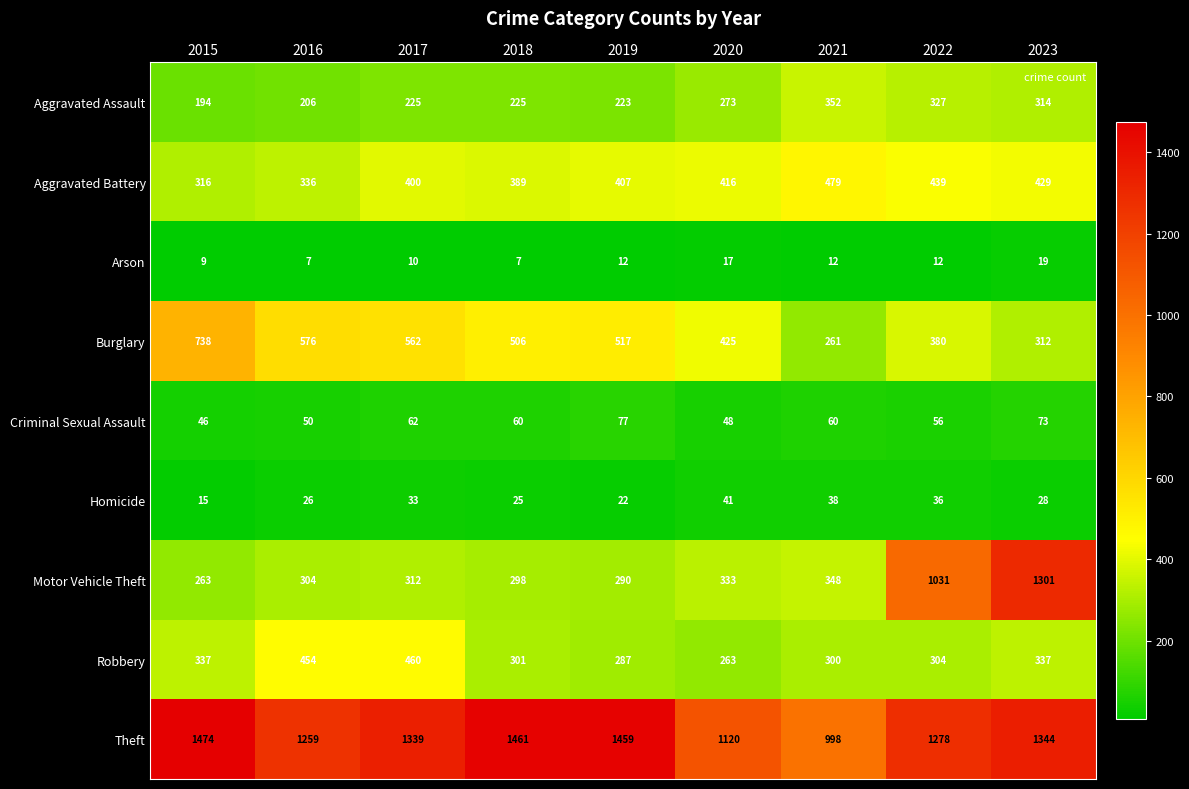

What is the sum of all Arson values?

105